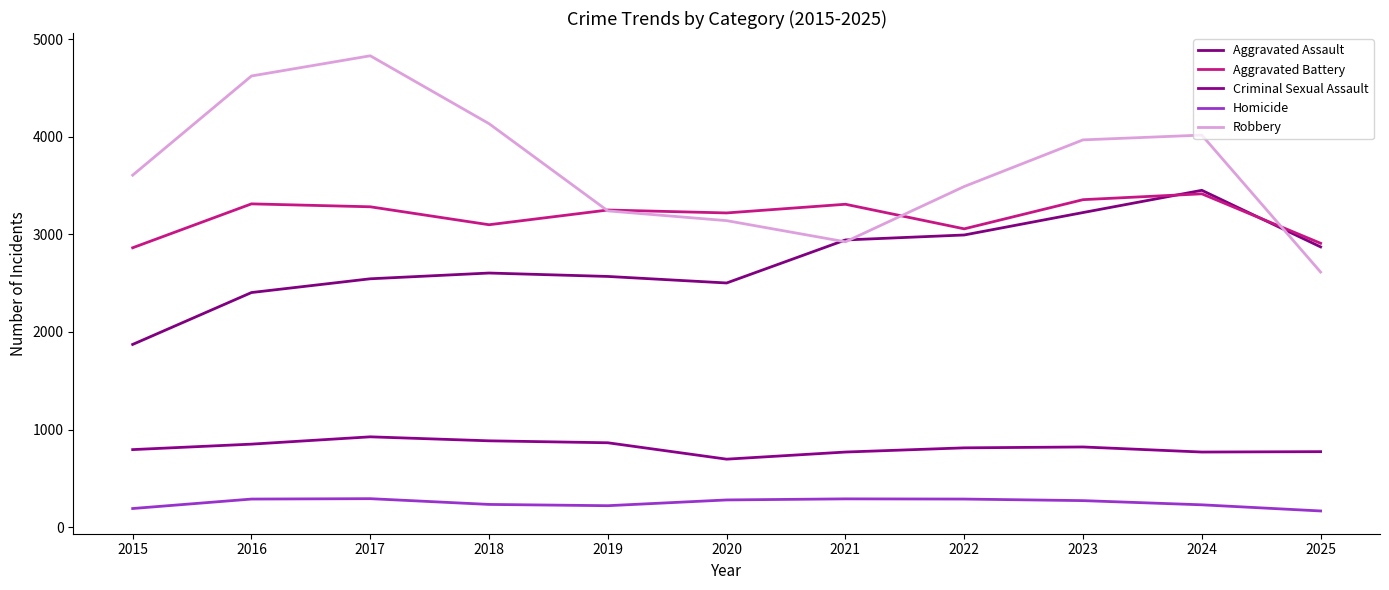

Where does the Criminal Sexual Assault series first go above 812?

2016